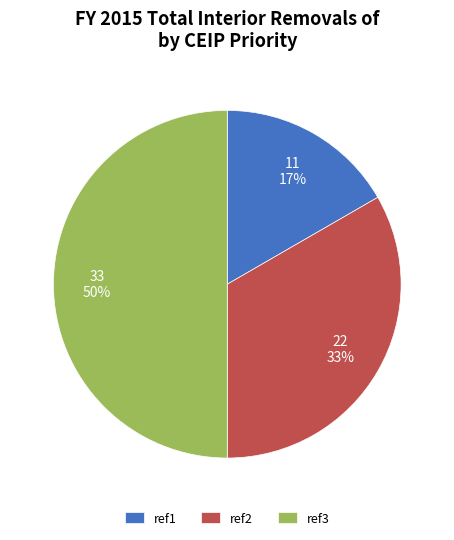

Is it true that ref3 is 50% of the pie?

True